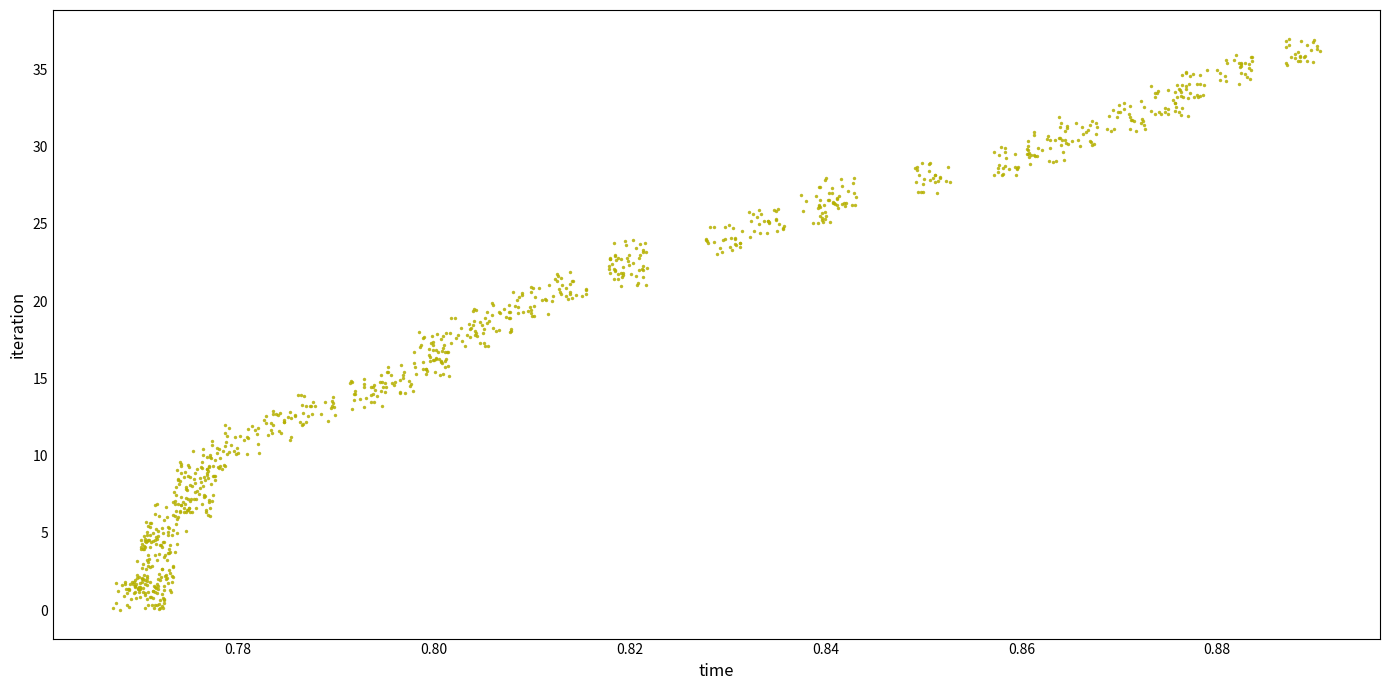

What is the range of Y values (max minus min)?

37.0